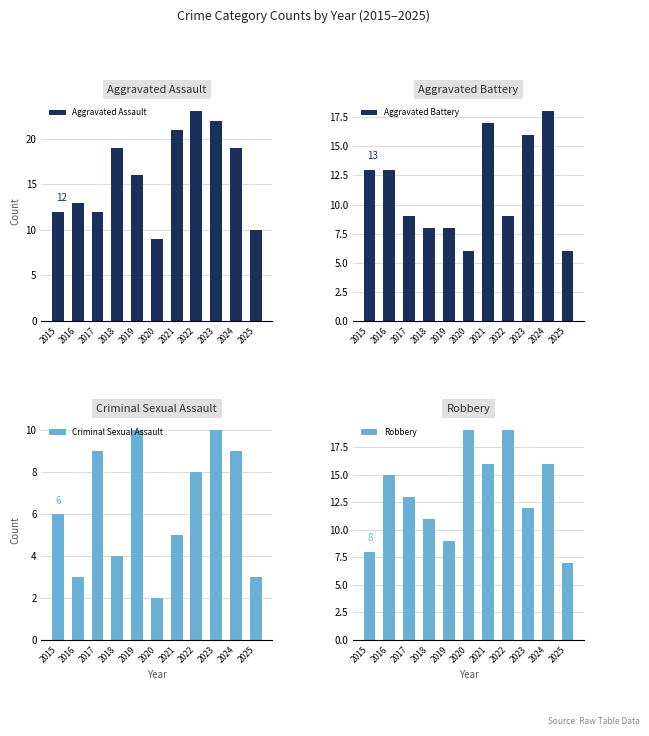

Where does the Robbery series first go above 13?

2016